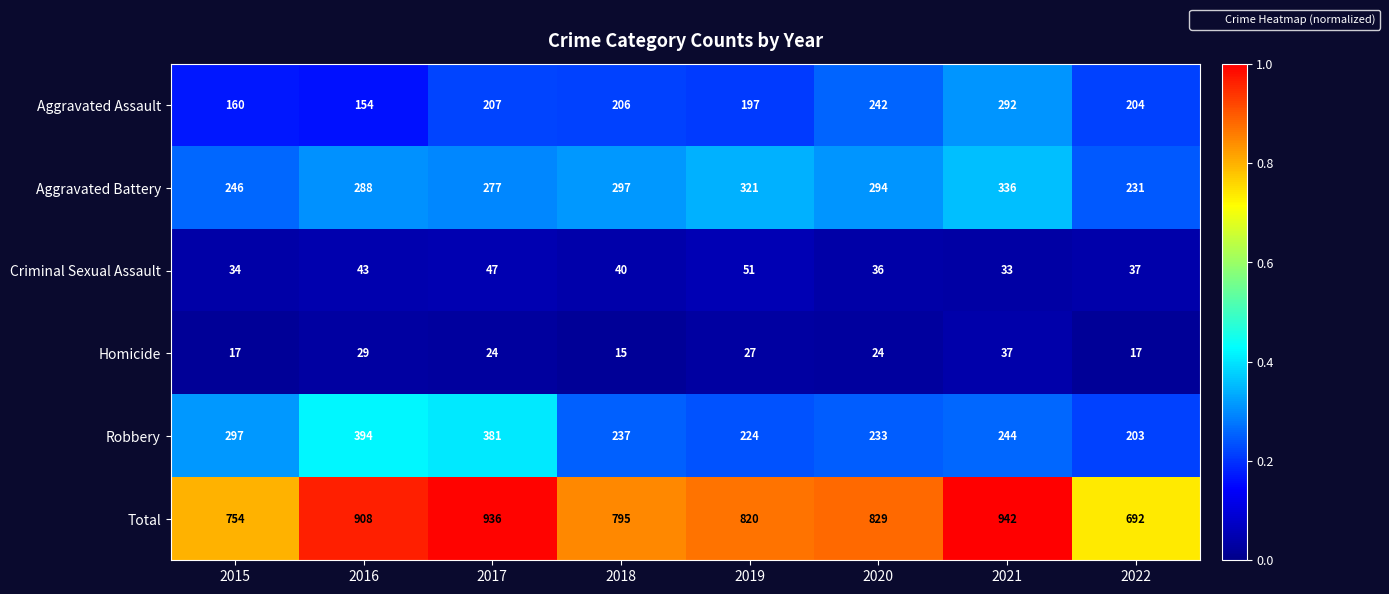

Is it true that Criminal Sexual Assault equals 13 at 2016?

False